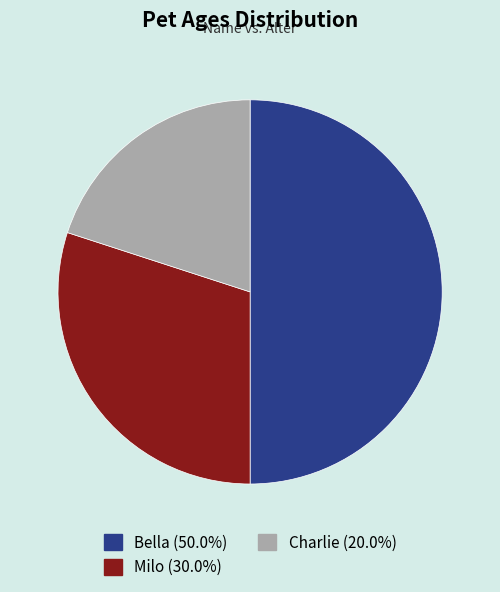

Is the sum of Milo and Bella greater than half?

Yes